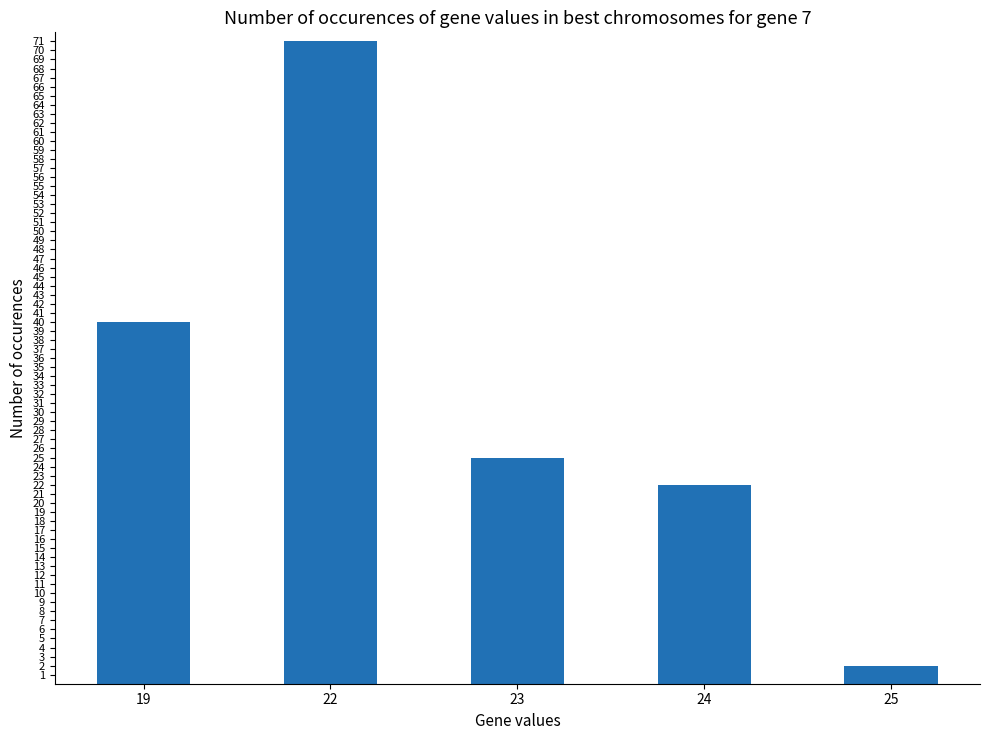

What is the minimum value shown in the chart?

2